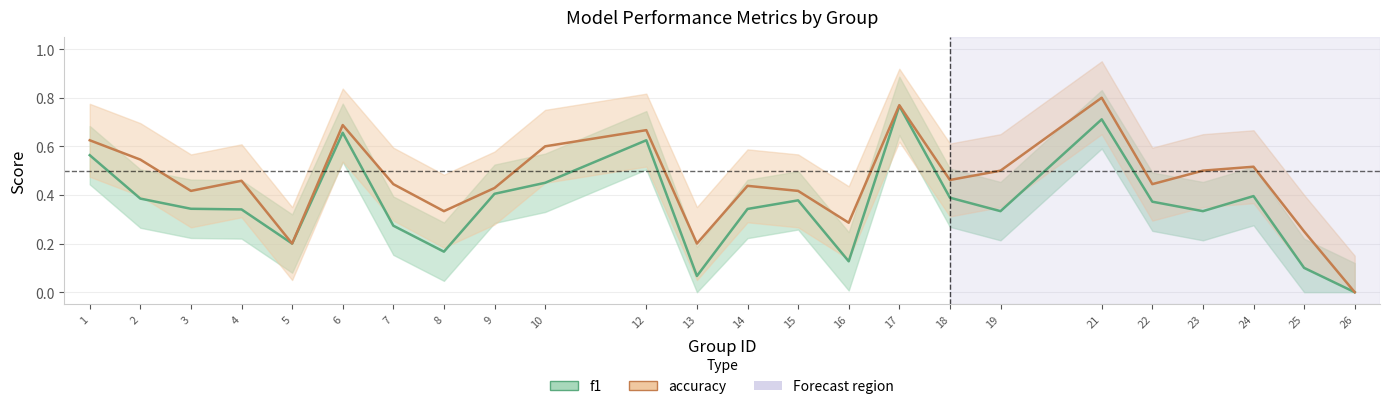

What is the value of the accuracy point at the 11th from the left?

0.7